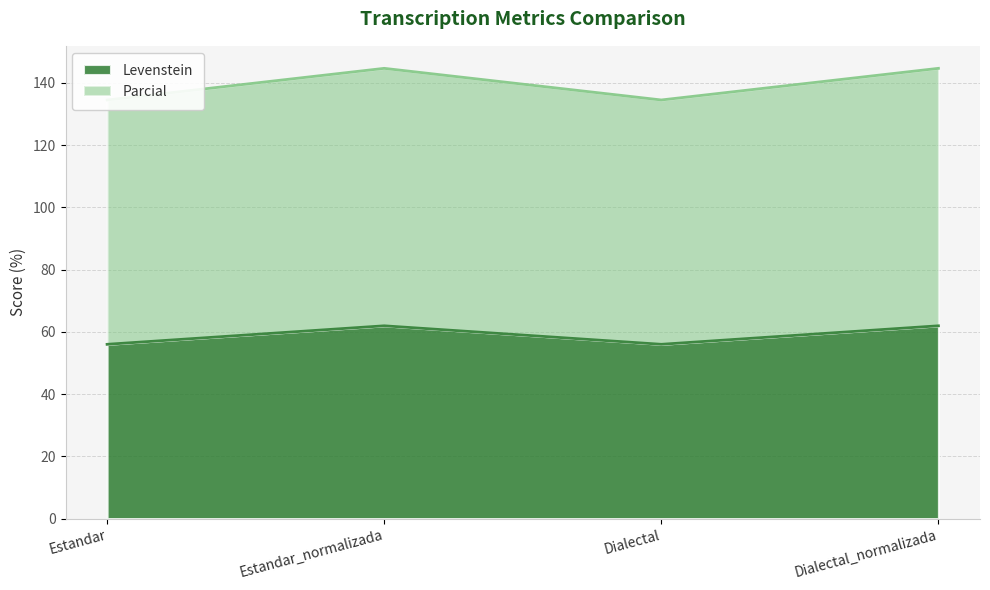

How many data points in Levenstein are less than 61?

2